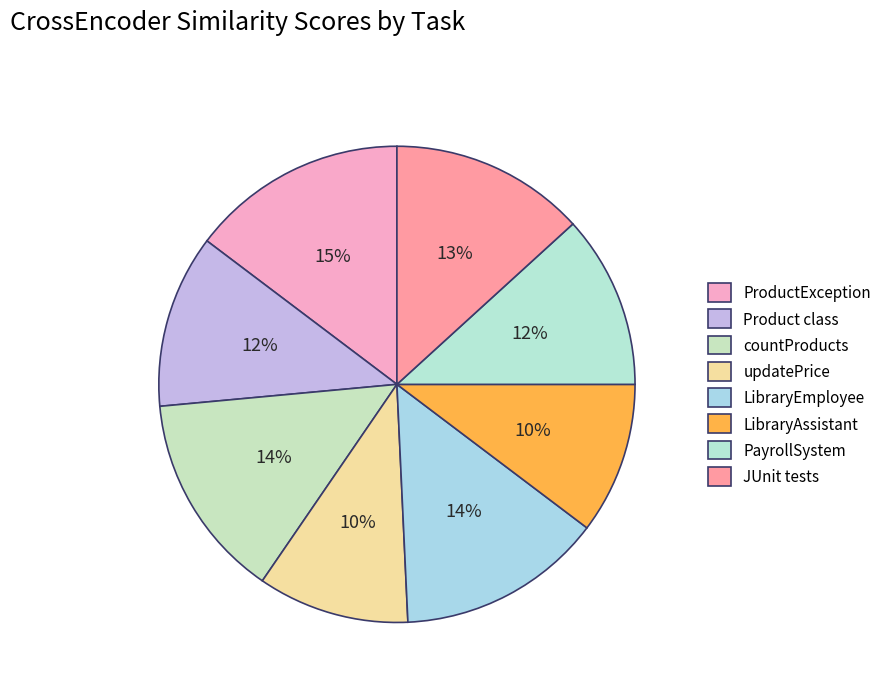

What is the largest slice in the pie chart?

ProductException